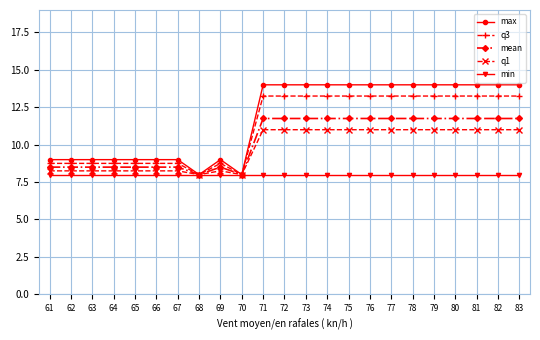

Count the number of data series in this chart.

5